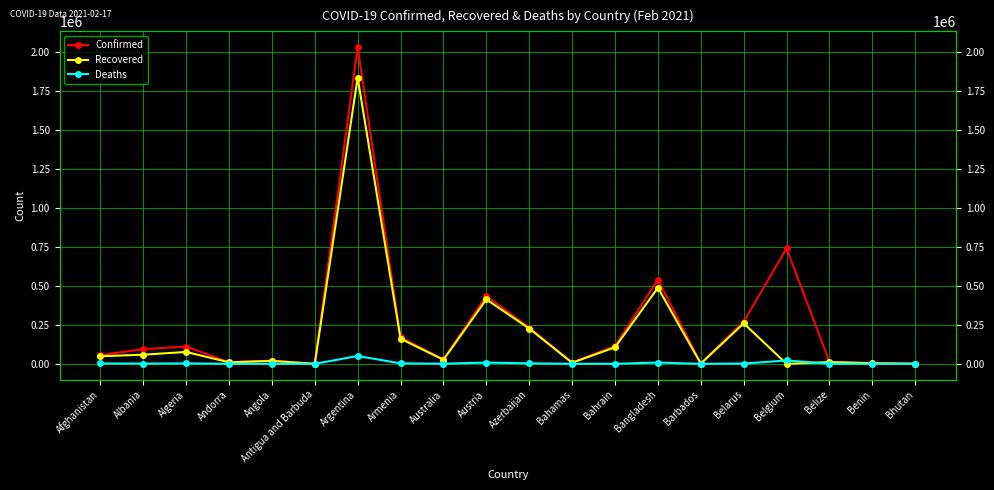

Rank the categories by Recovered value from lowest to highest.

Belgium, Antigua and Barbuda, Bhutan, Barbados, Benin, Bahamas, Andorra, Belize, Angola, Australia, Afghanistan, Albania, Algeria, Bahrain, Armenia, Azerbaijan, Belarus, Austria, Bangladesh, Argentina